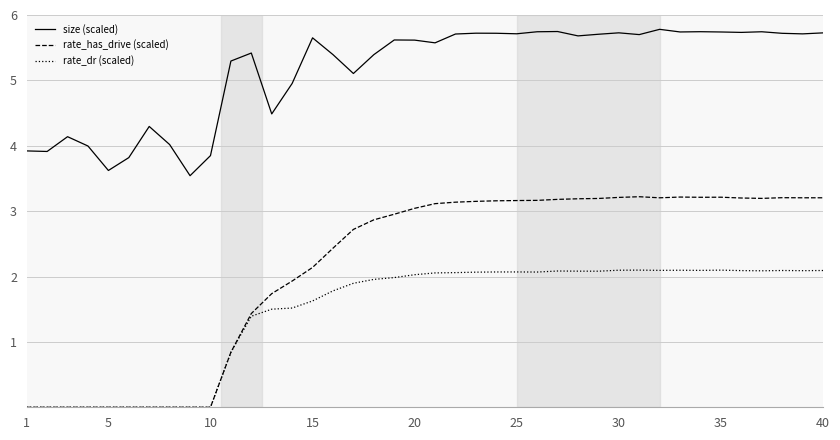

What is the greatest value displayed?

5.8